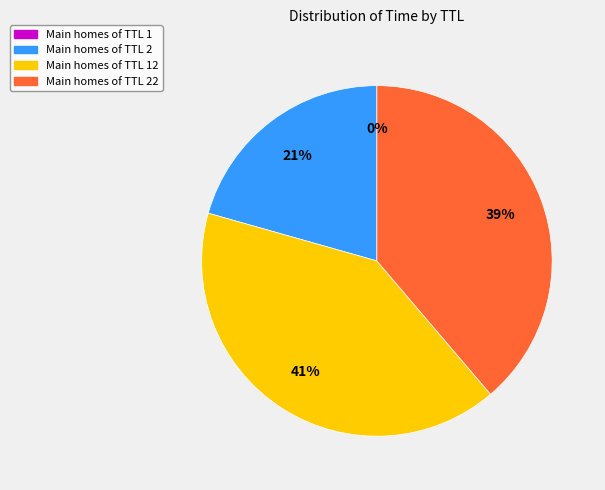

Is Main homes of TTL 2 the majority of the pie?

No